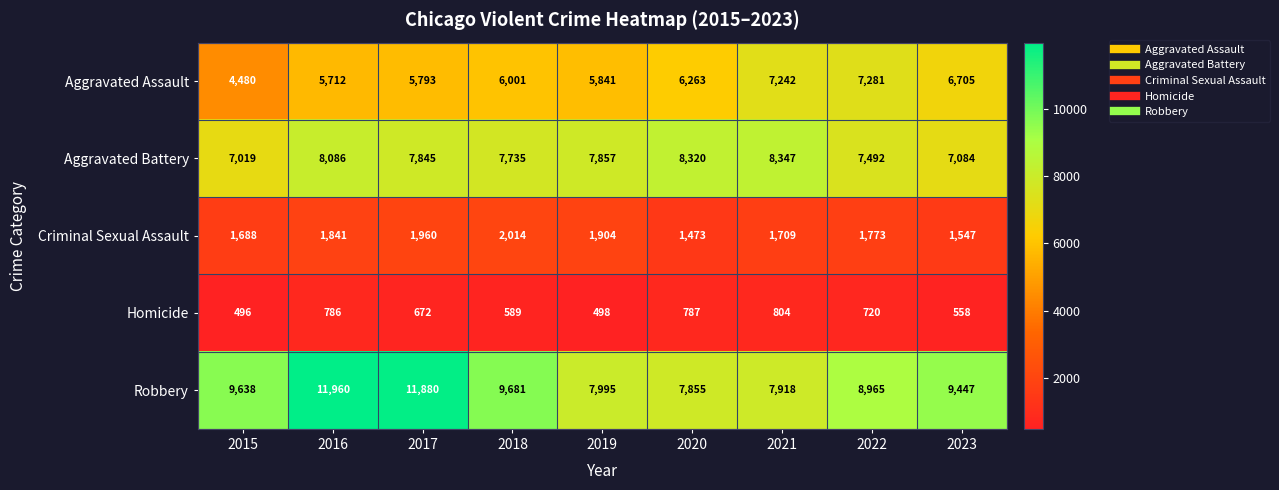

Rank the series by their maximum value, from highest to lowest.

Robbery, Aggravated Battery, Aggravated Assault, Criminal Sexual Assault, Homicide